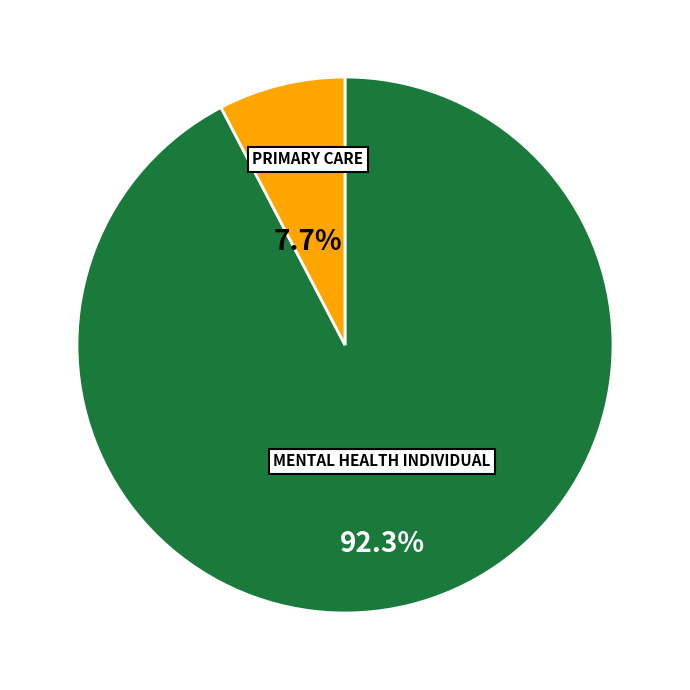

To the nearest percent, what is the difference between the largest and smallest slice percentages?

85%